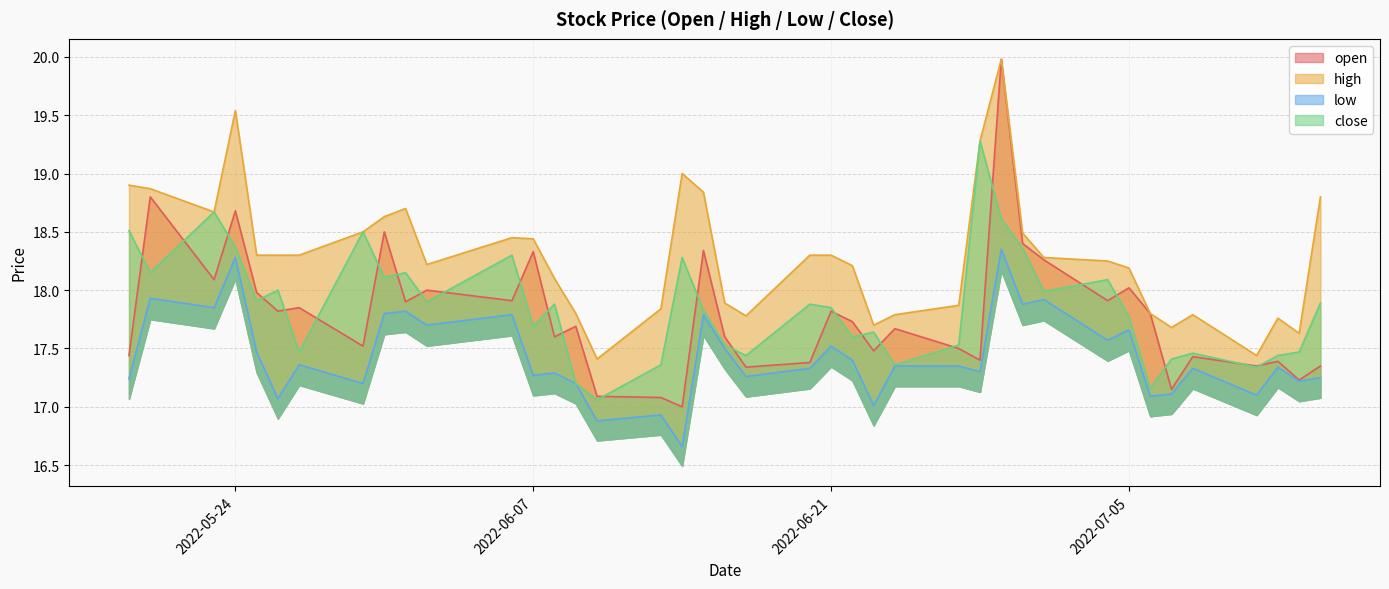

The open series shows 23.5 at 2022-06-01. True or false?

False